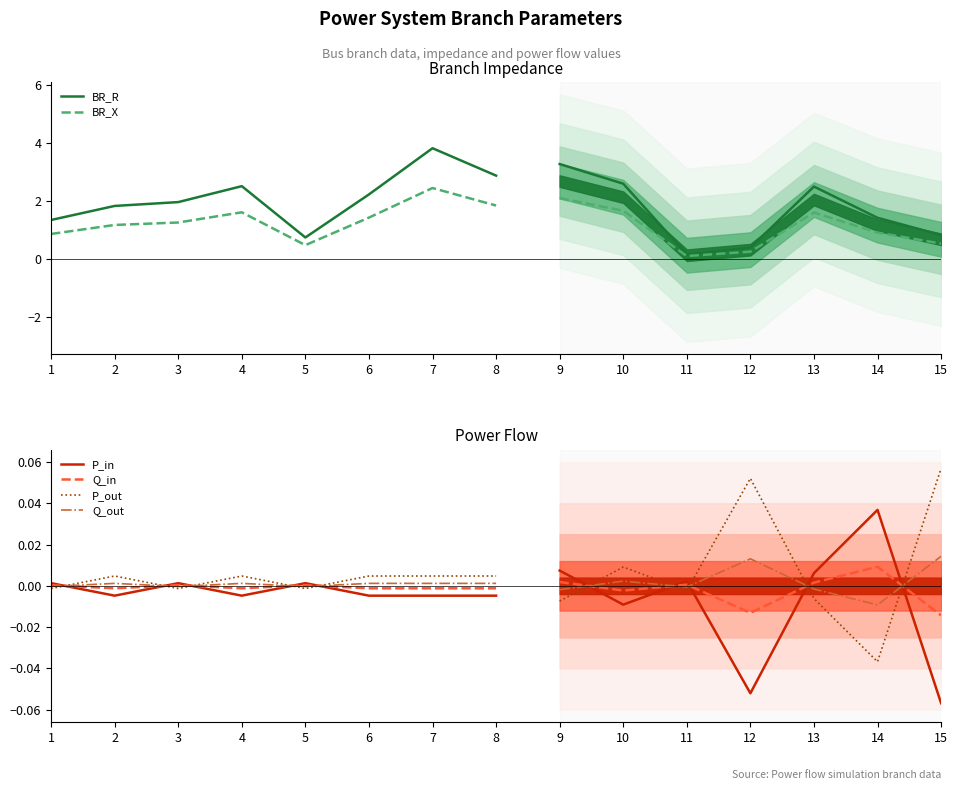

Reading right to left, what are all the values shown in this chart?

BR_R: 2.9	3.8	2.2	0.7	2.5	2.0	1.8	1.3
BR_X: 1.8	2.4	1.4	0.5	1.6	1.3	1.2	0.9
P_in: -0.0	-0.0	-0.0	0.0	-0.0	0.0	-0.0	0.0
Q_in: -0.0	-0.0	-0.0	0.0	-0.0	0.0	-0.0	0.0
P_out: 0.0	0.0	0.0	-0.0	0.0	-0.0	0.0	-0.0
Q_out: 0.0	0.0	0.0	-0.0	0.0	-0.0	0.0	-0.0